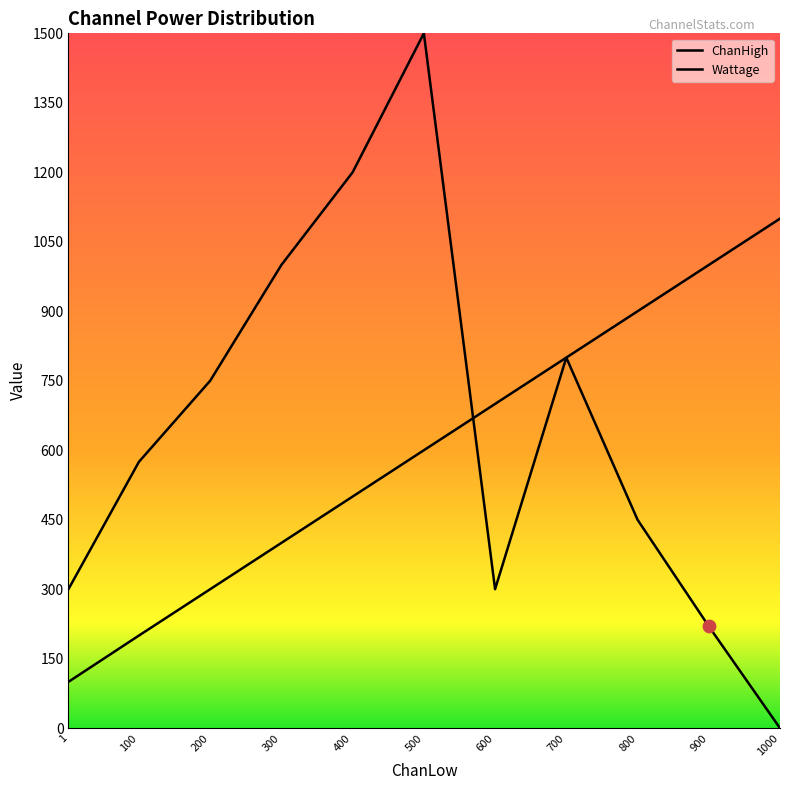

What are all the series names shown in the legend?

ChanHigh, Wattage